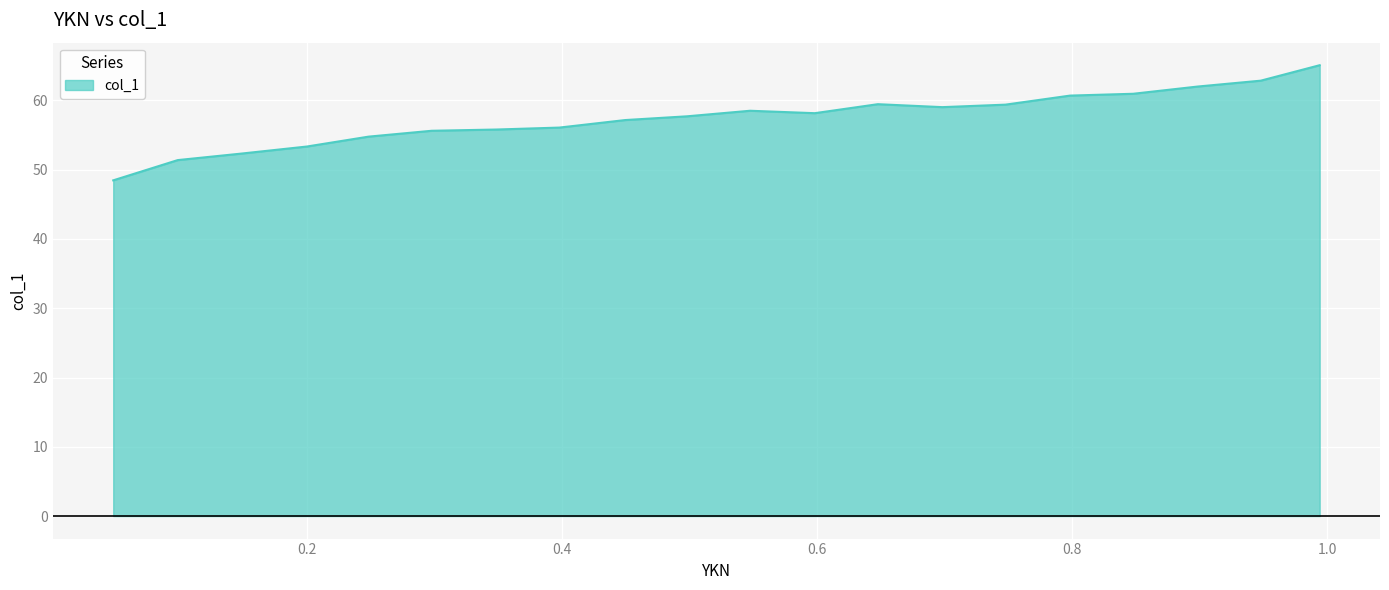

What is the maximum value shown in the chart?

65.1